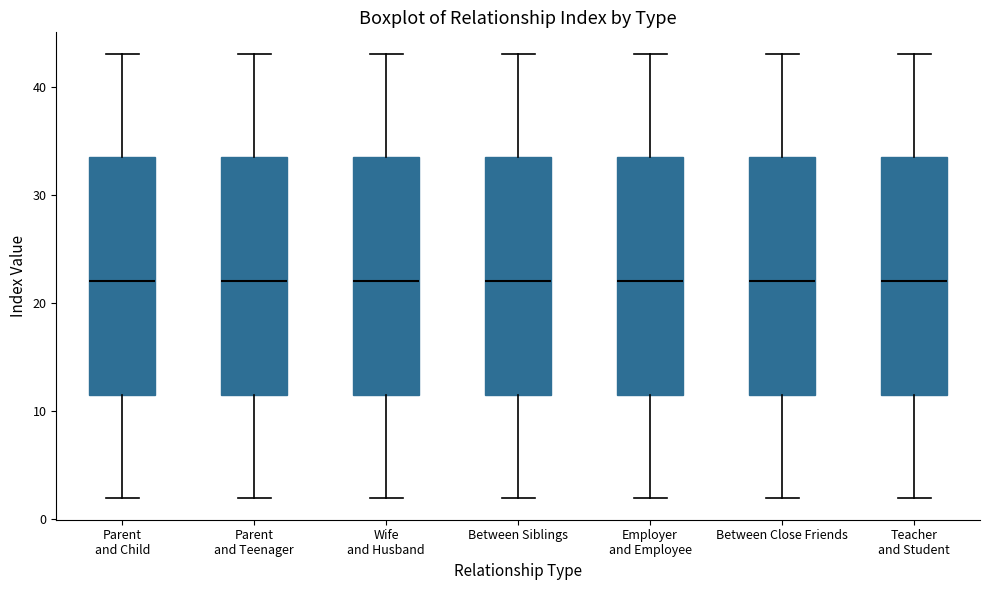

Reading left to right, transcribe this box plot: for each box, give where its median line is, the range the box spans, and where its two whiskers end, as read against the y-axis. The values are not printed on the chart, so give them approximately, as read against the axis.

Parent and Child: median 22, box 12 to 34, whiskers 2 to 43
Parent and Teenager: median 22, box 12 to 34, whiskers 2 to 43
Wife and Husband: median 22, box 12 to 34, whiskers 2 to 43
Between Siblings: median 22, box 12 to 34, whiskers 2 to 43
Employer and Employee: median 22, box 12 to 34, whiskers 2 to 43
Between Close Friends: median 22, box 12 to 34, whiskers 2 to 43
Teacher and Student: median 22, box 12 to 34, whiskers 2 to 43